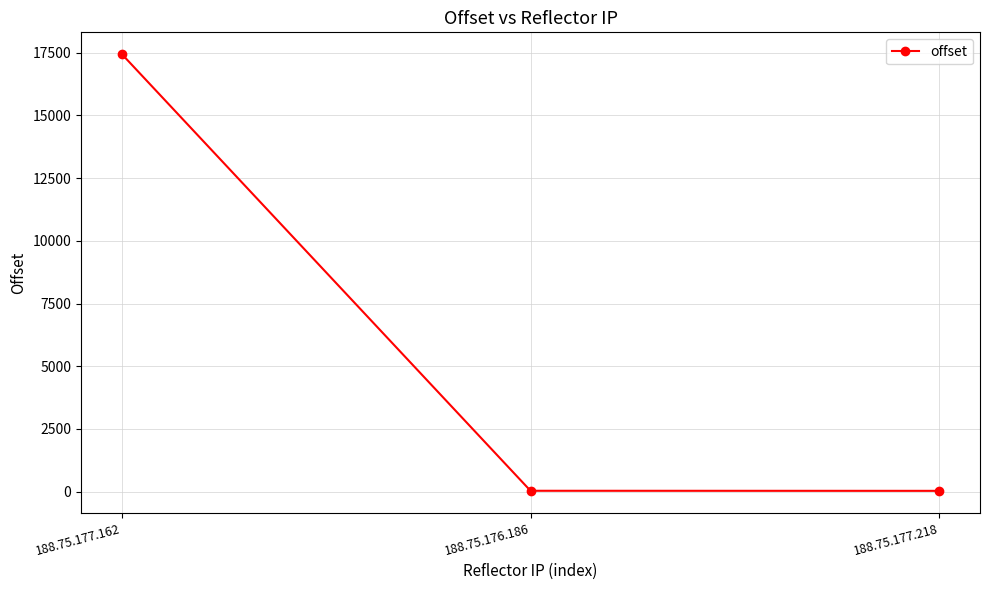

Is it true that the value at 188.75.176.186 is 35?

True